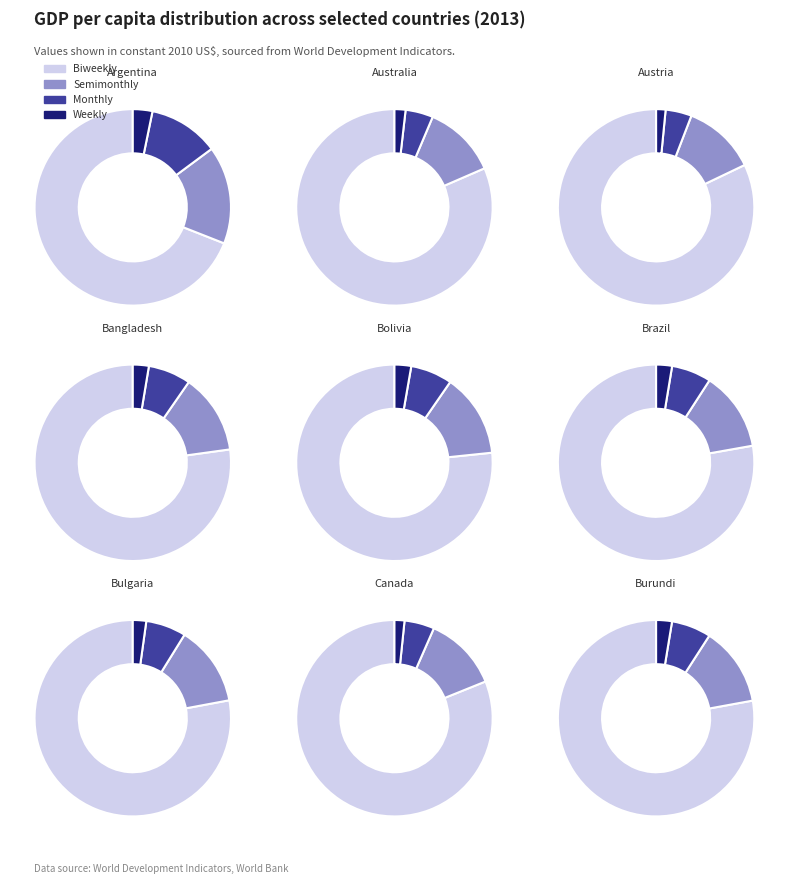

What is the change in value from 1 to 6?

-7282.0